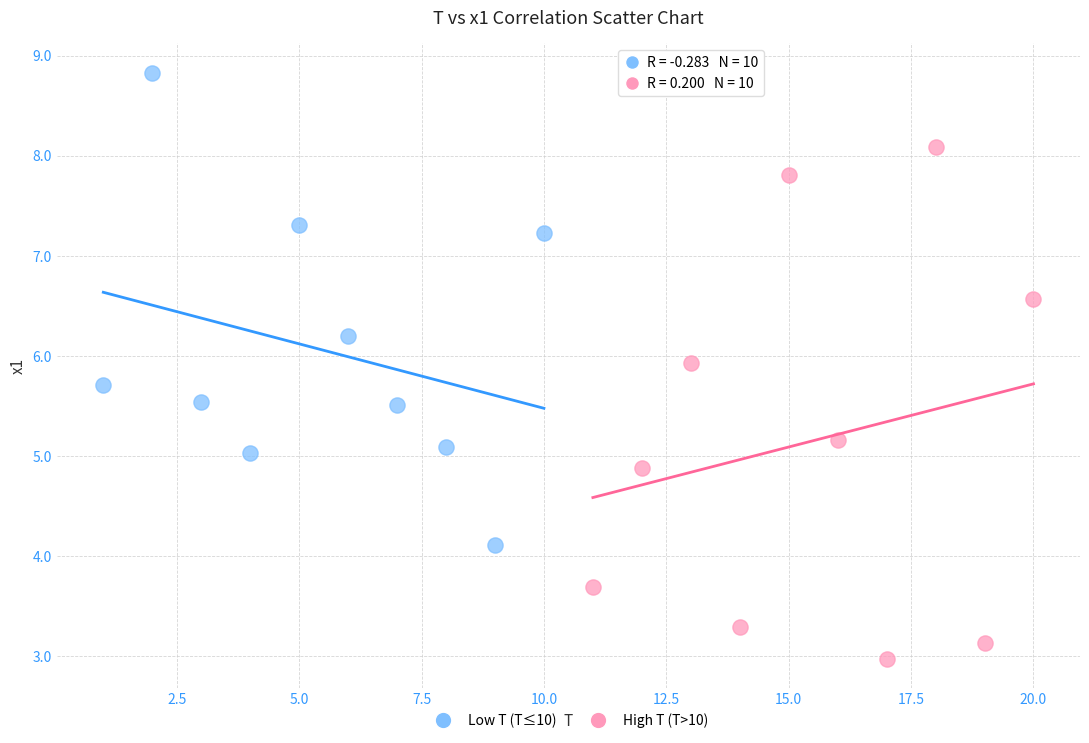

Which series reaches the minimum Y coordinate?

High T (T>10)